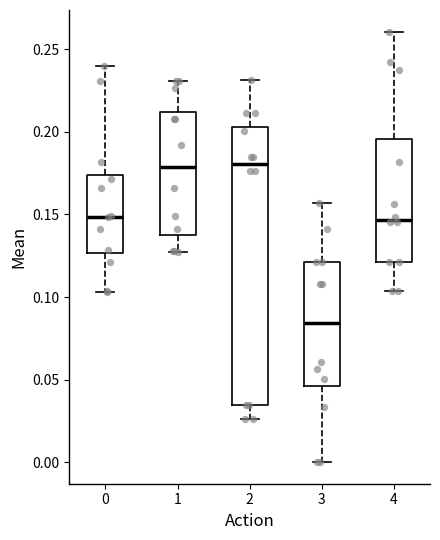

Where does the lower whisker of the box at x = 4 end on the y-axis? The values are not printed on the chart, so give them approximately, as read against the axis.

0.105